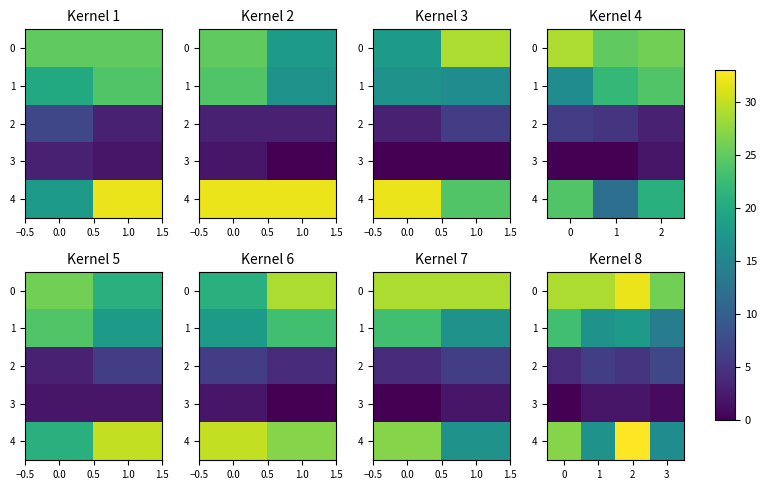

At how many categories does at least one series exceed 15?

4